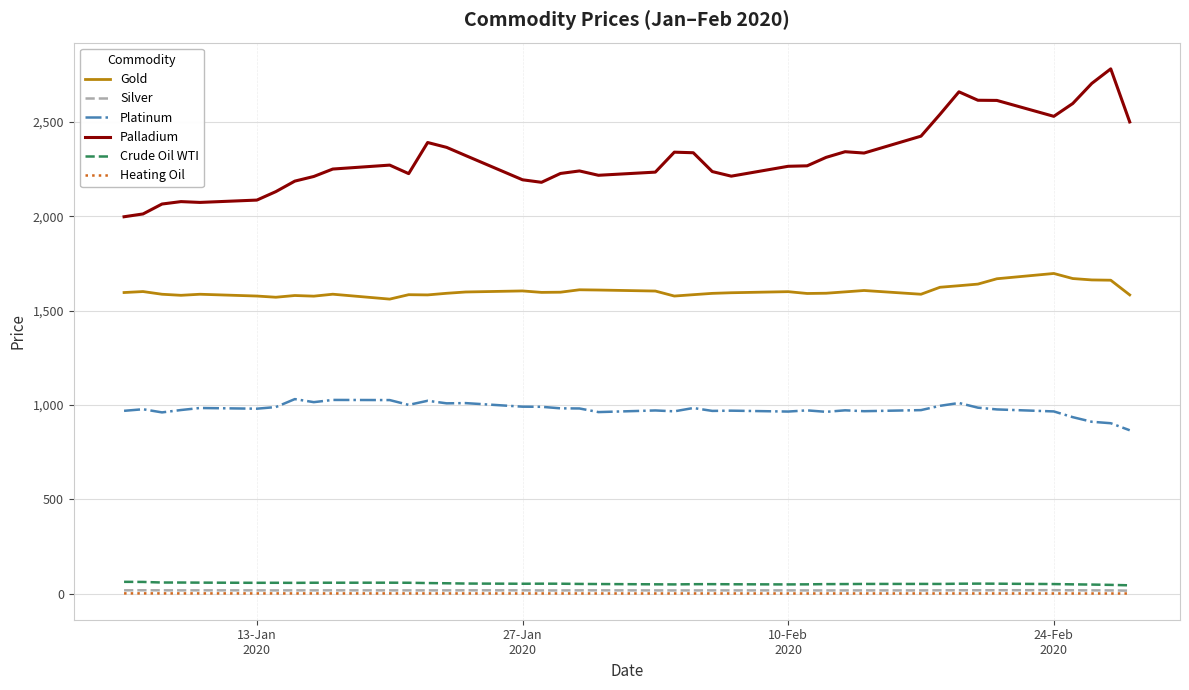

Which series has the largest total across all categories?

Palladium